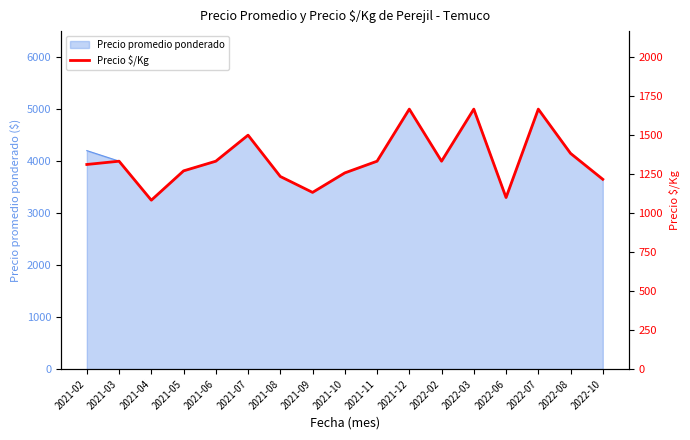

True or false: the data has more than 2 interior local peaks.

True